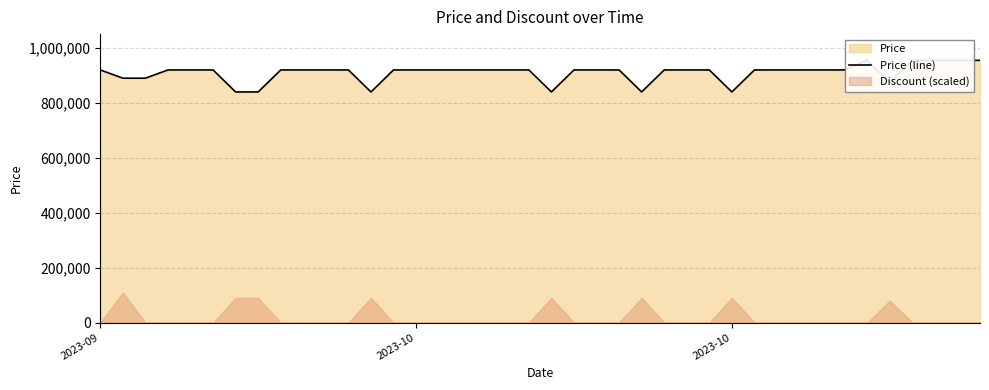

Reading left to right, extract all data points from this chart.

920000	890000	890000	920000	920000	920000	839900	839900	920000	920000	920000	920000	839900	920000	920000	920000	920000	920000	920000	920000	839900	920000	920000	920000	839900	920000	920000	920000	839900	920000	920000	920000	920000	920000	955000	874000	955000	955000	955000	955000